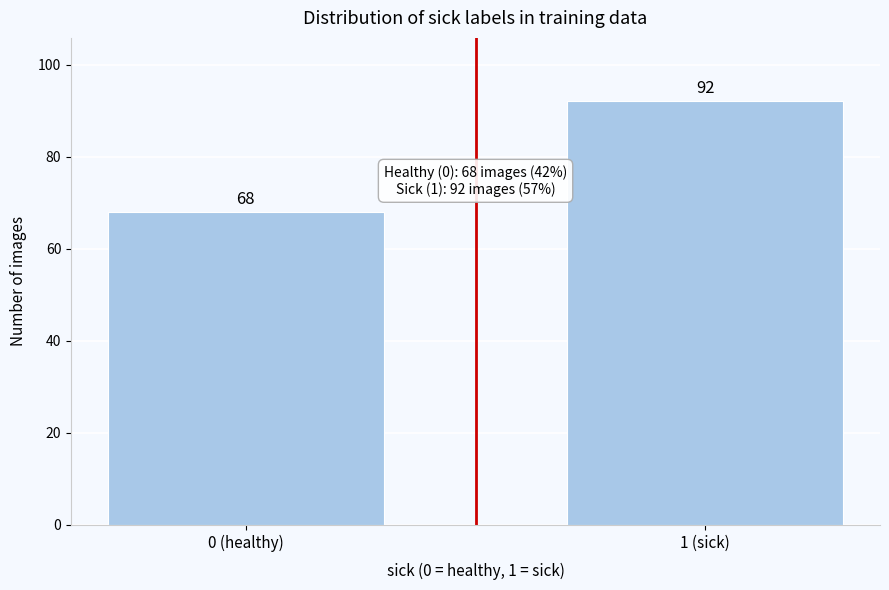

Reading left to right, what are all the values shown in this chart?

0 (healthy)=68	1 (sick)=92